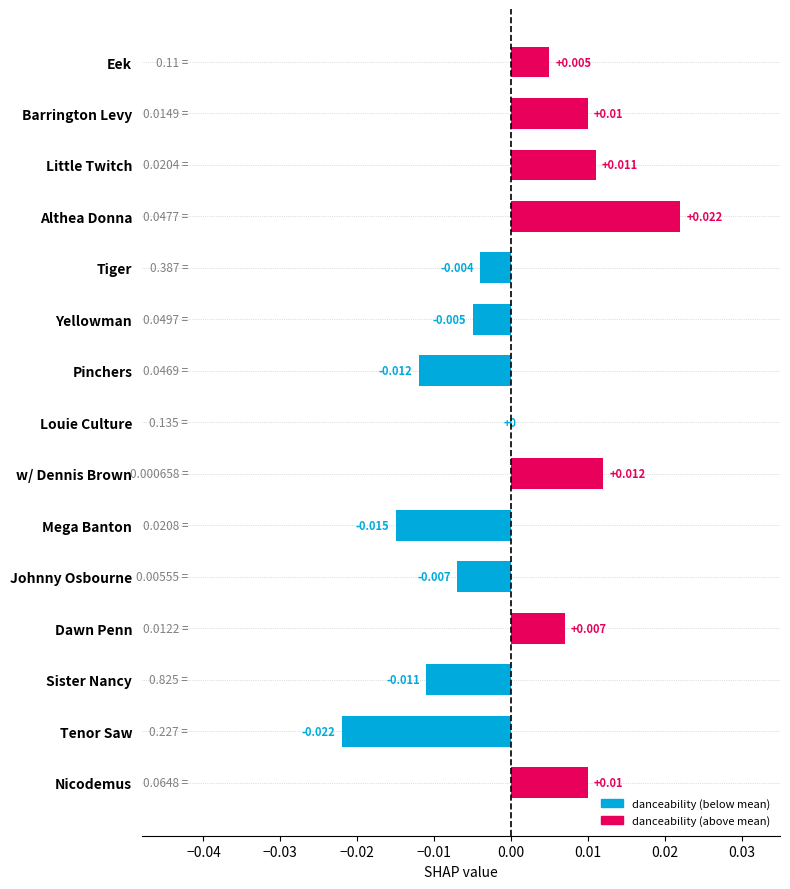

Which has a higher value, Yellowman or Louie Culture?

Louie Culture